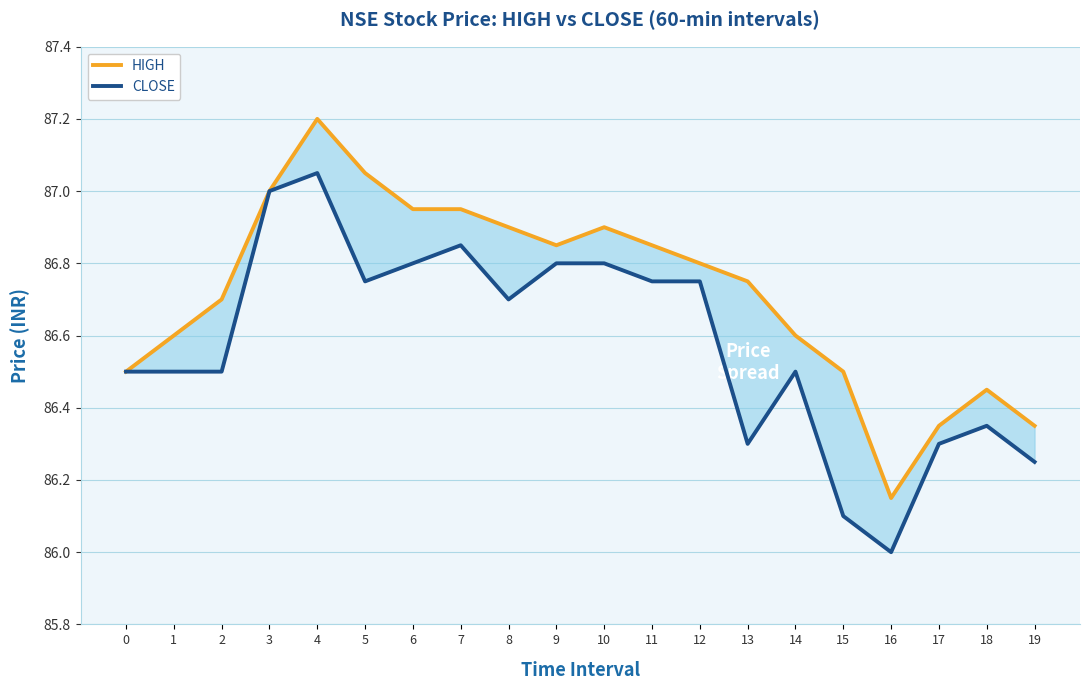

True or false: HIGH and CLOSE cross at least once.

False